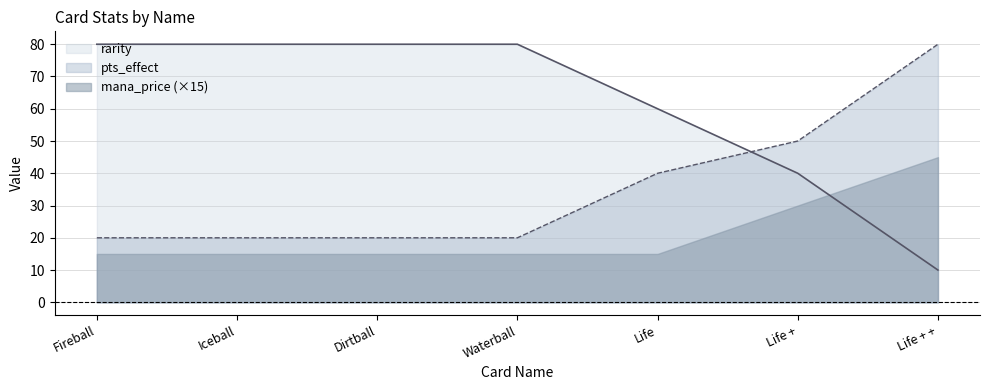

Reading left to right, what are all the values shown in this chart?

Fireball=80	Iceball=80	Dirtball=80	Waterball=80	Life=60	Life +=40	Life + +=10